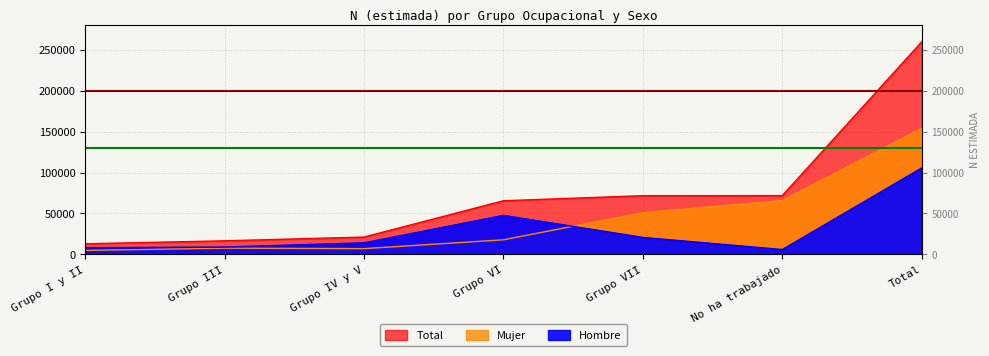

What is the label of the 4th point from the left?

Grupo VI